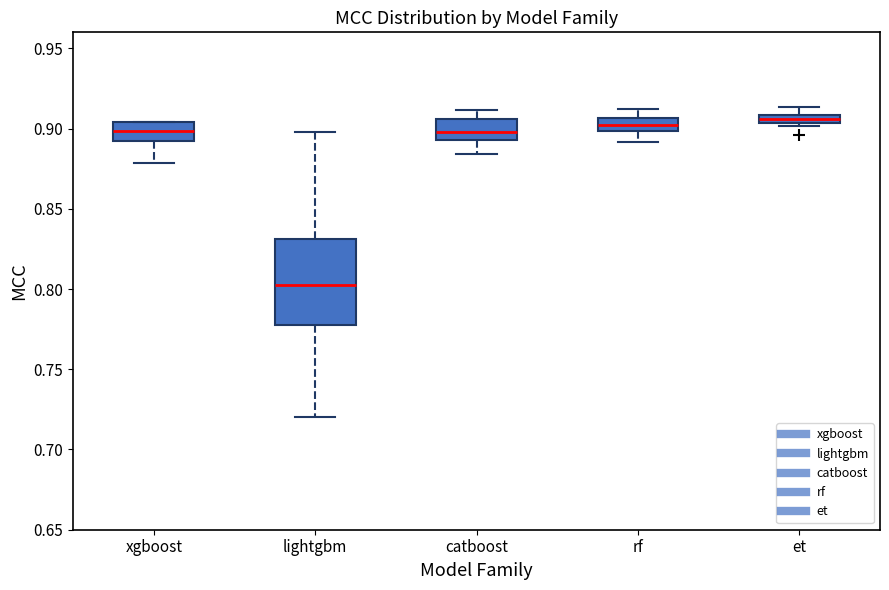

Which box is the tallest, from its lower edge to its upper edge?

lightgbm